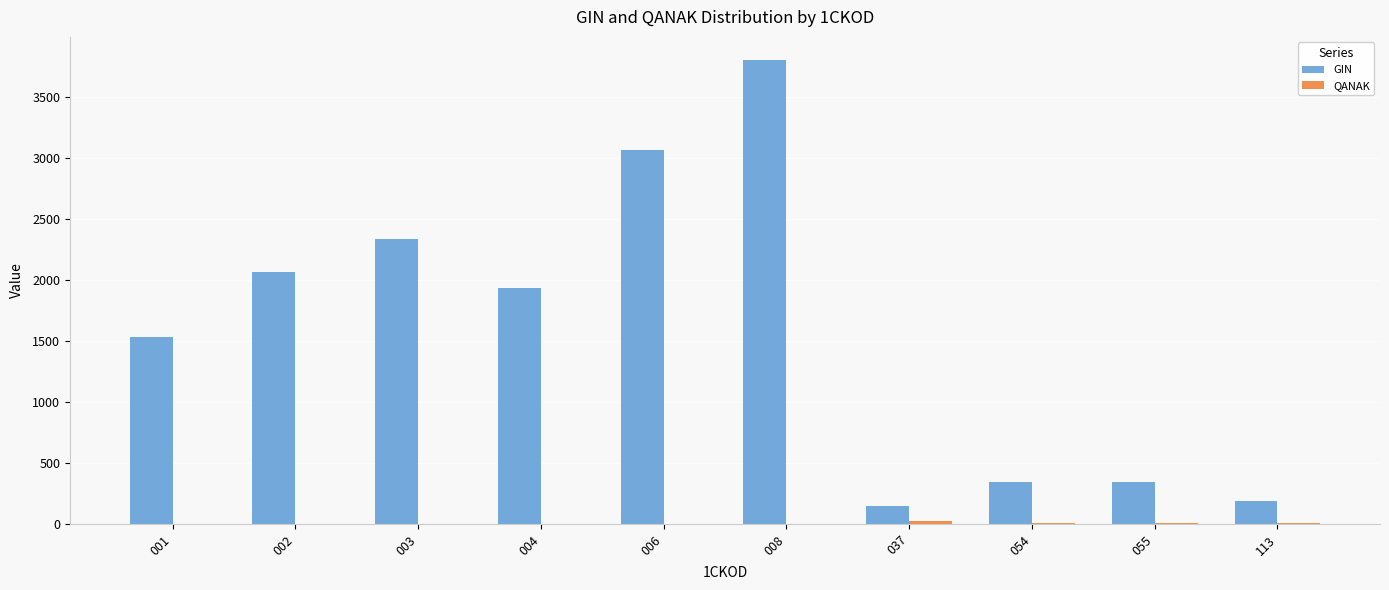

Between 004 and 037, which series saw the biggest shift?

GIN